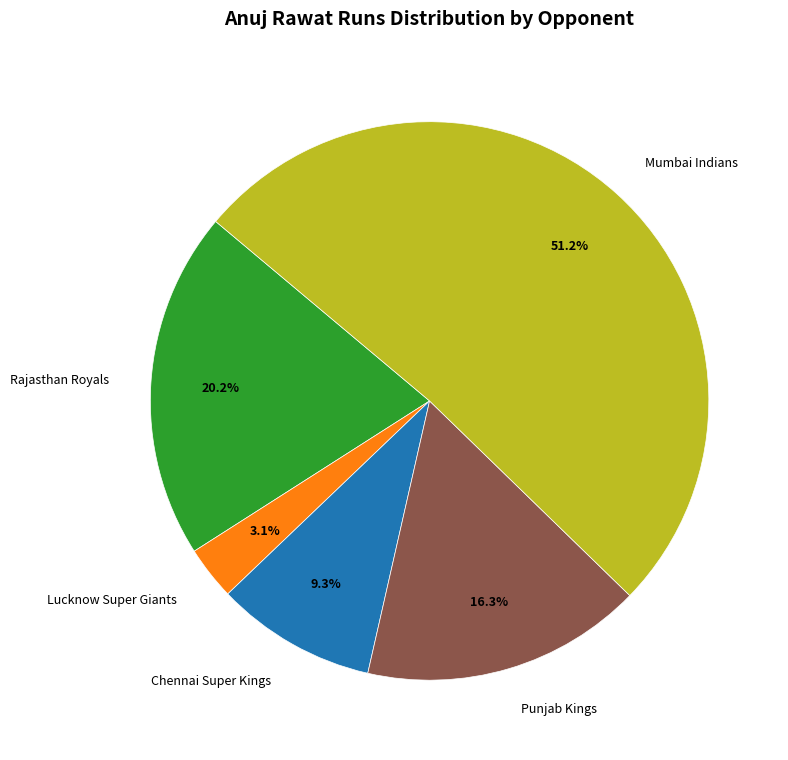

Which slice represents more than half of the pie?

Mumbai Indians